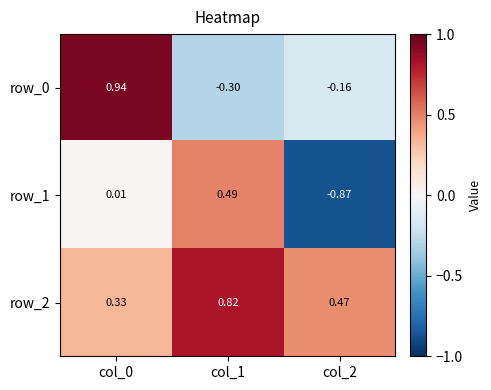

Is the value of row_0 at col_1 greater than the value of row_1 at col_2?

Yes